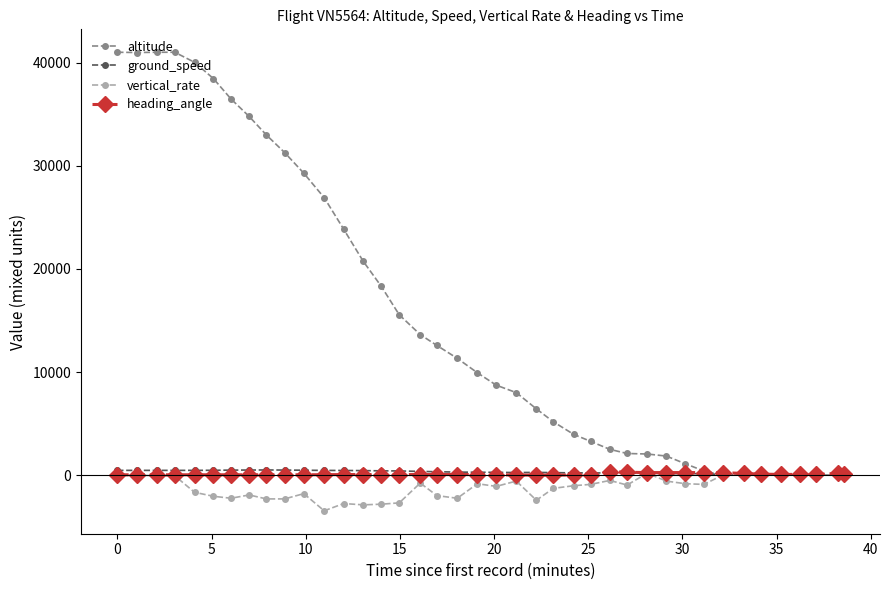

What is the maximum value shown in the chart?

41000